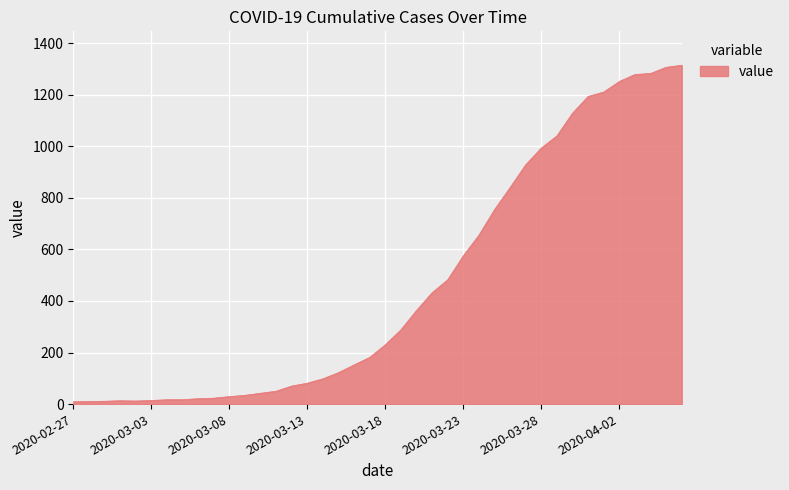

Does the chart have visible grid lines?

Yes